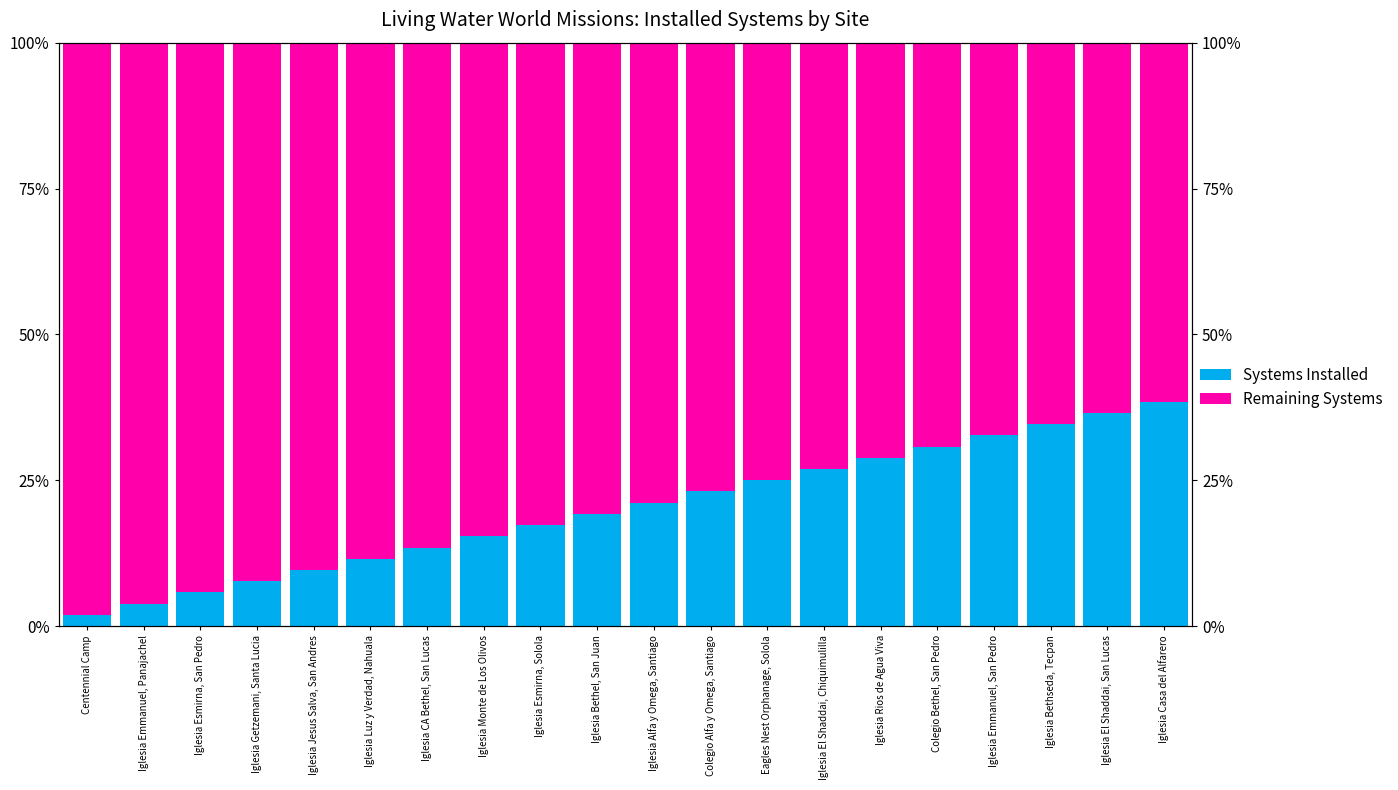

What is the difference between the maximum and minimum values in the Remaining Systems series?

0.4